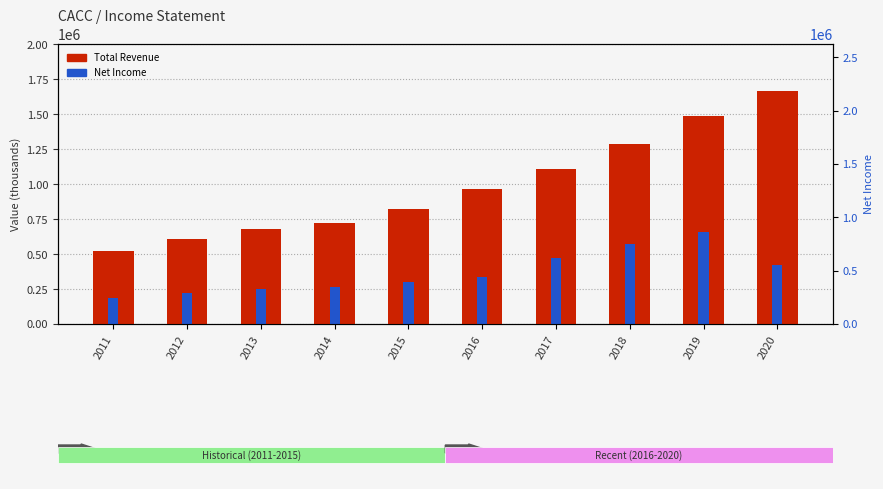

How many groups of bars are there?

10